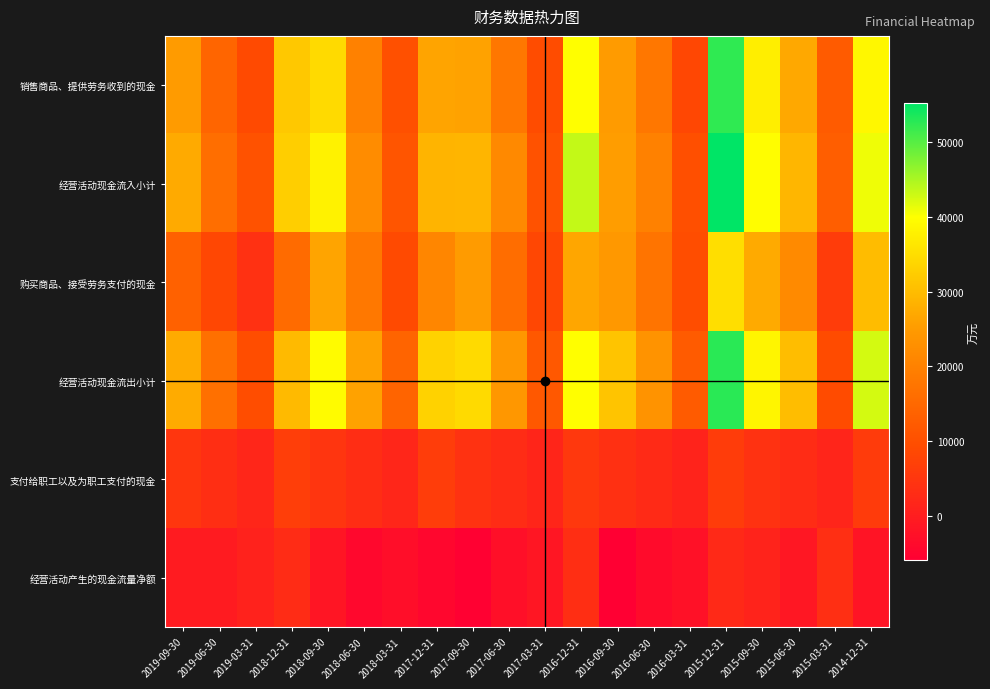

At which category is the sum across all series the highest?

2015-12-31